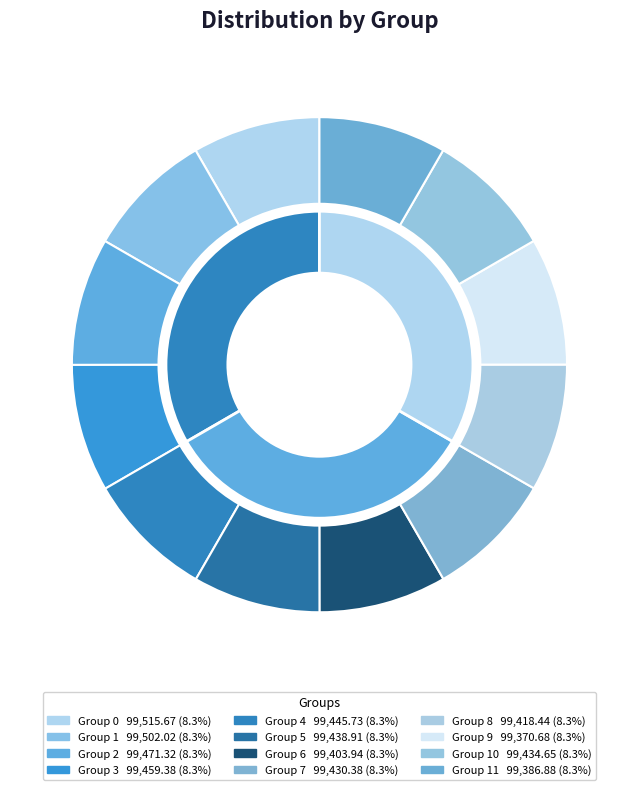

True or false: 3 accounts for 8% of the total.

True